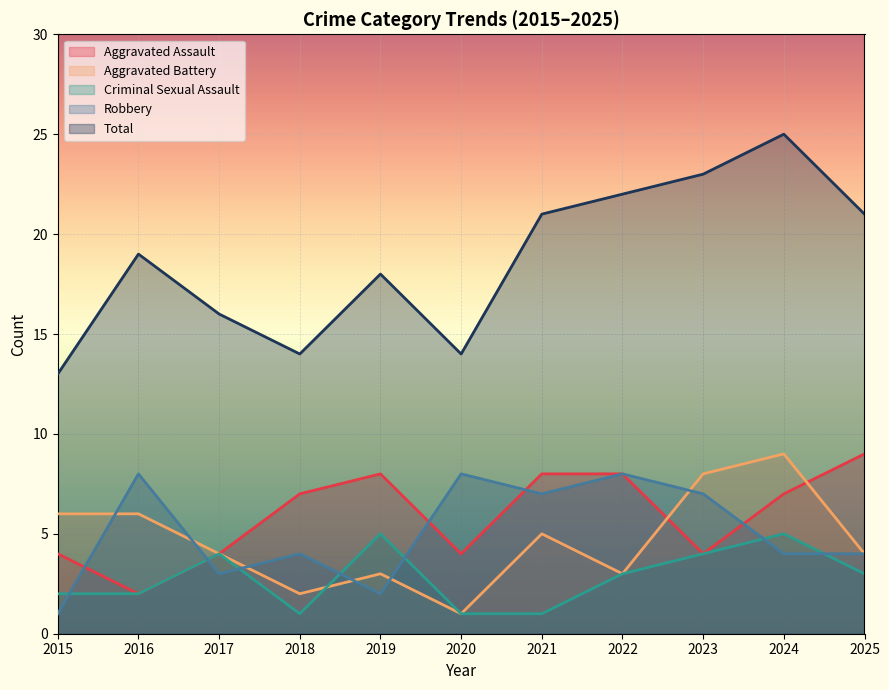

At which label does Aggravated Battery reach its peak?

2024